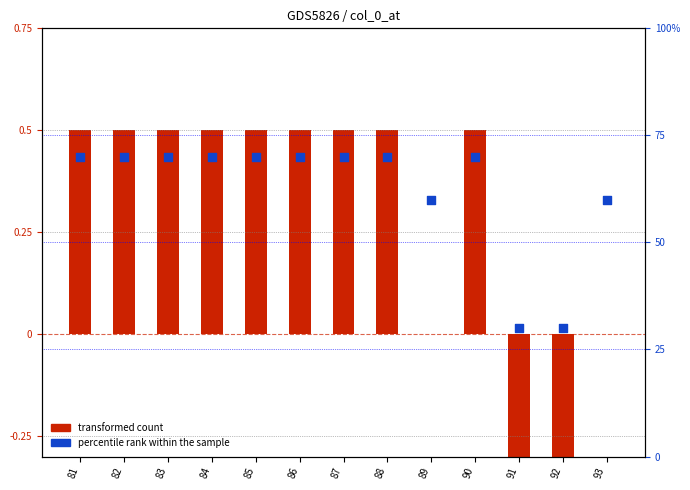

Which series has the largest total across all categories?

percentile rank within the sample